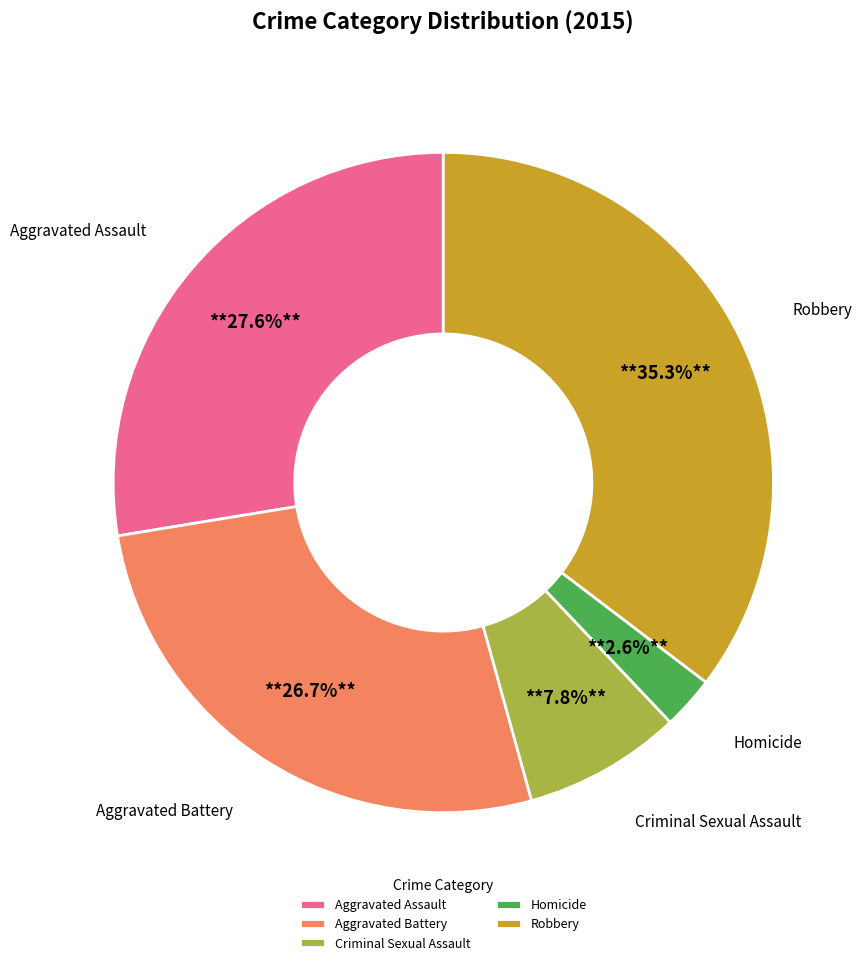

The Aggravated Battery slice represents 27% of the pie. True or false?

True